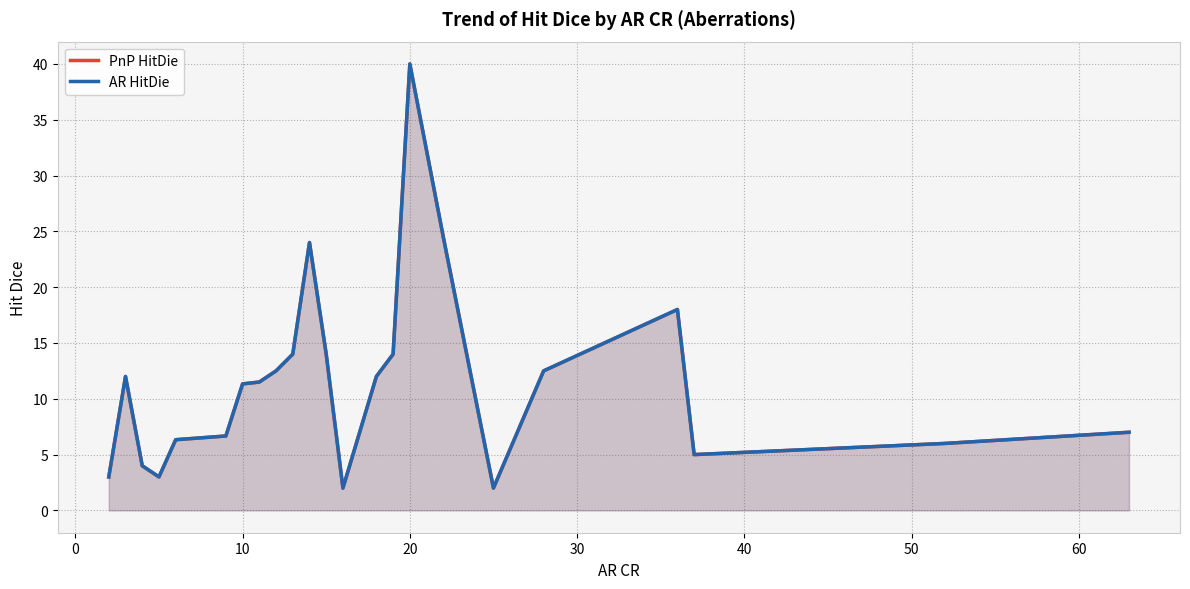

How many categories are shown in the chart?

23